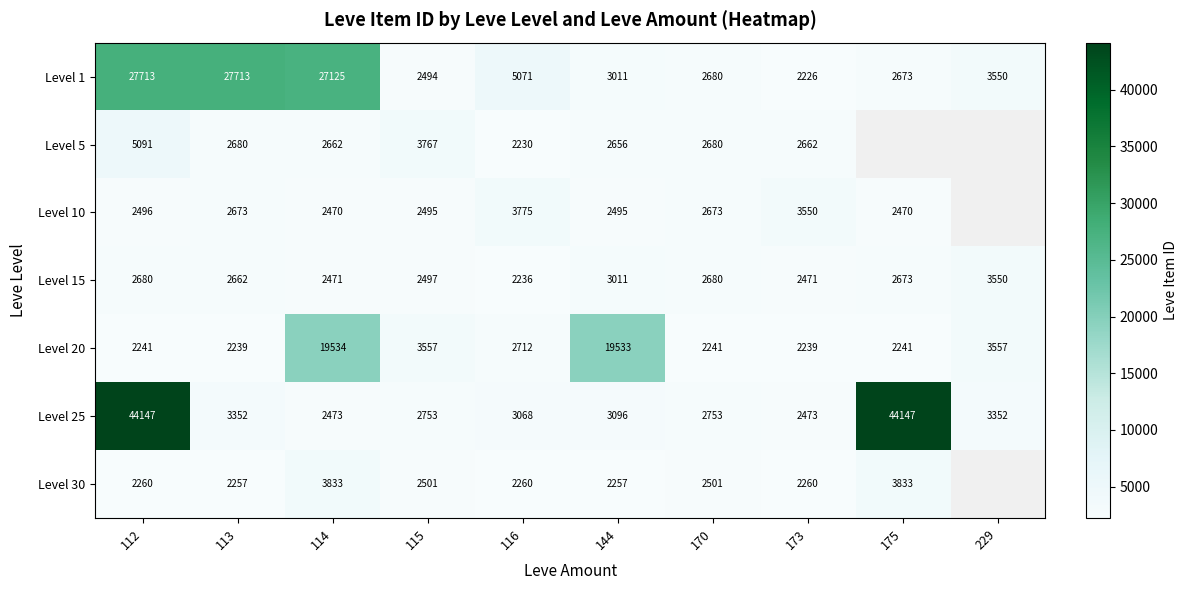

The Level 5 series shows 2662 at 114. True or false?

True